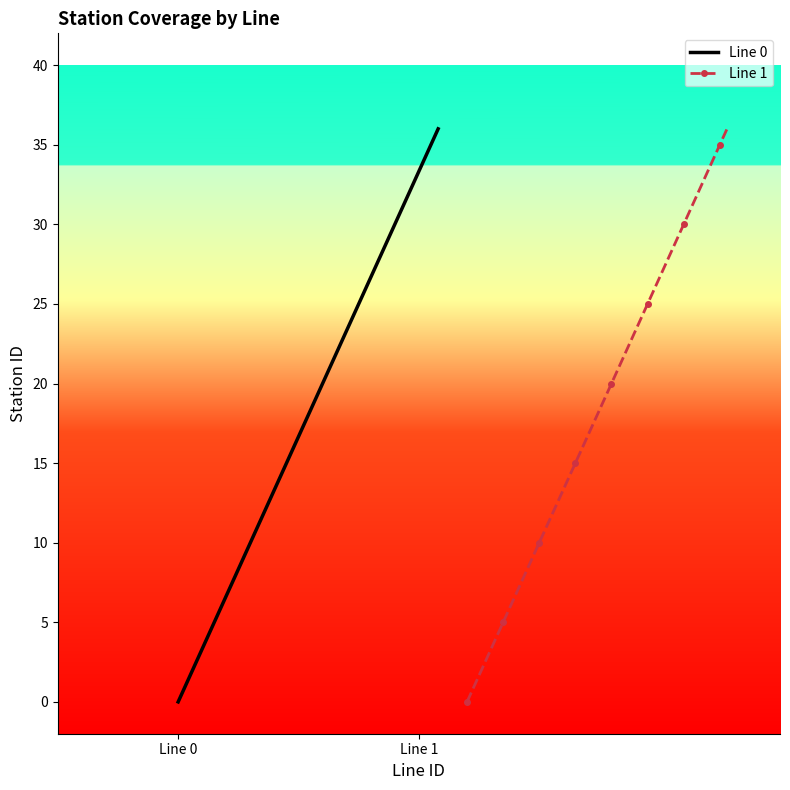

What are all the series names shown in the legend?

Line 0, Line 1